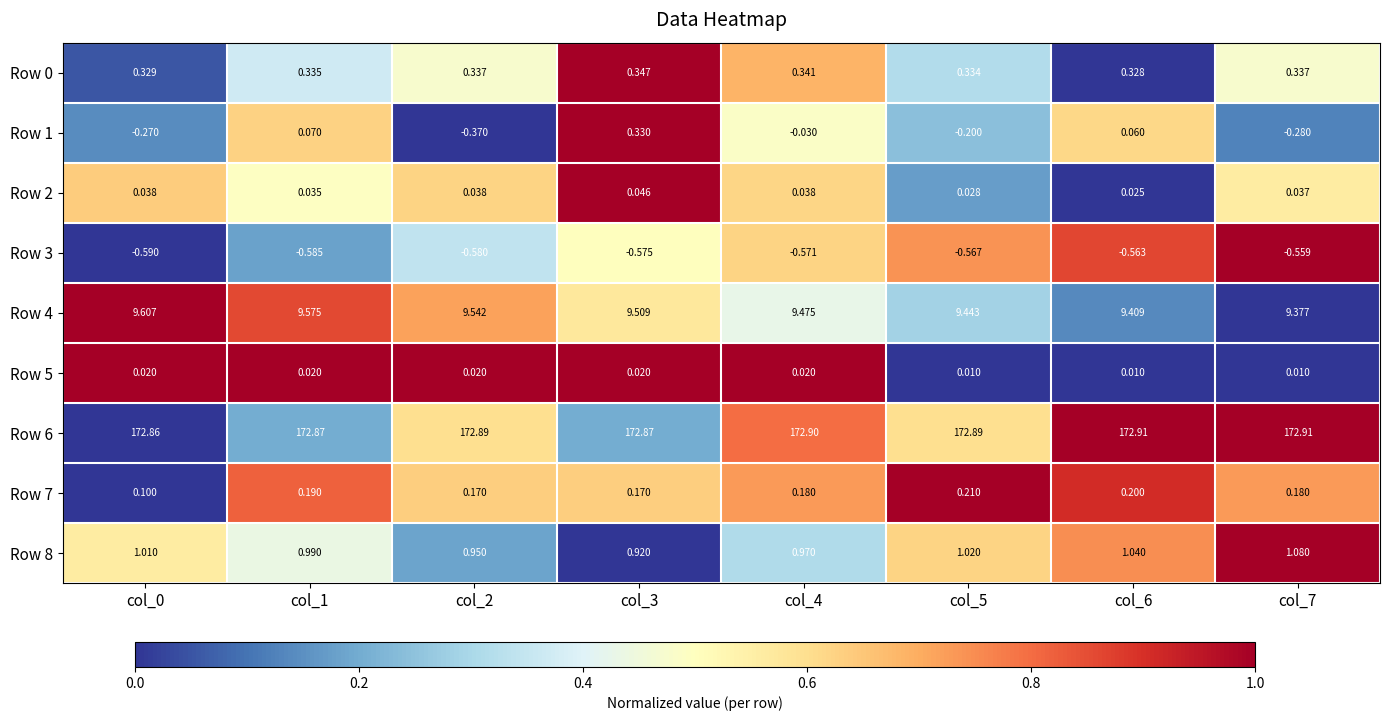

Is the value of Row 7 at col_2 greater than the value of Row 3 at col_1?

Yes